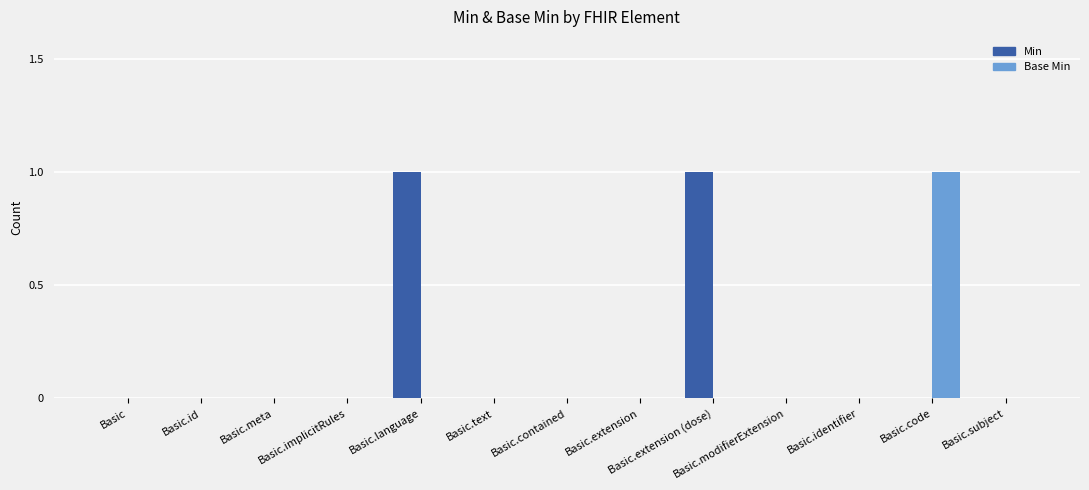

Which series has the largest total across all categories?

Min